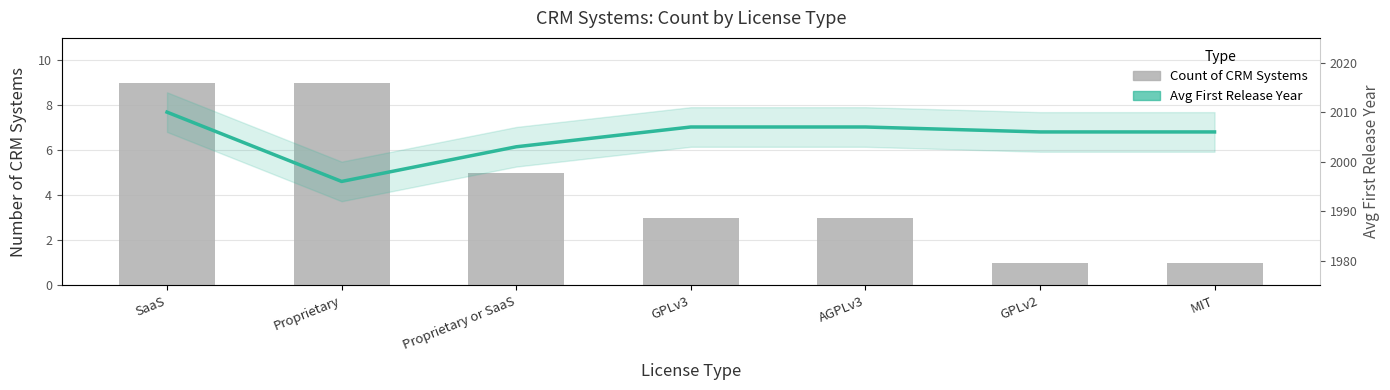

Which series has the largest total across all categories?

Avg First Release Year